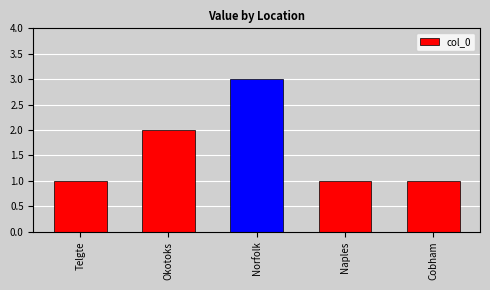

Is it true that the value at Telgte is 1?

True